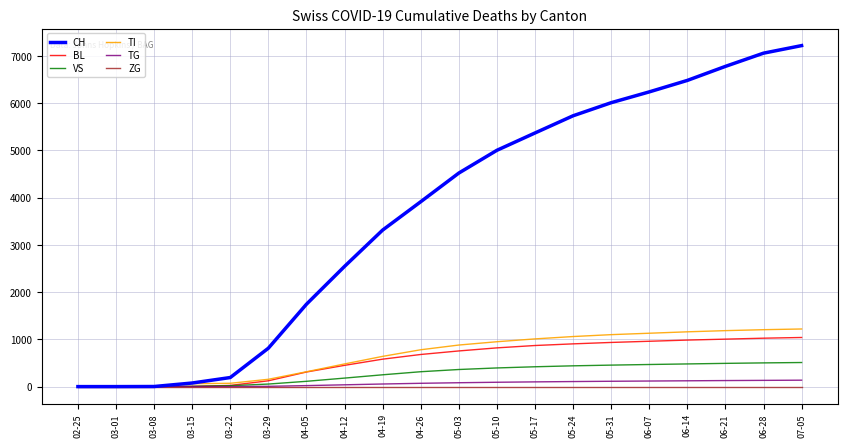

Which label corresponds to the largest value in the chart?

07-05